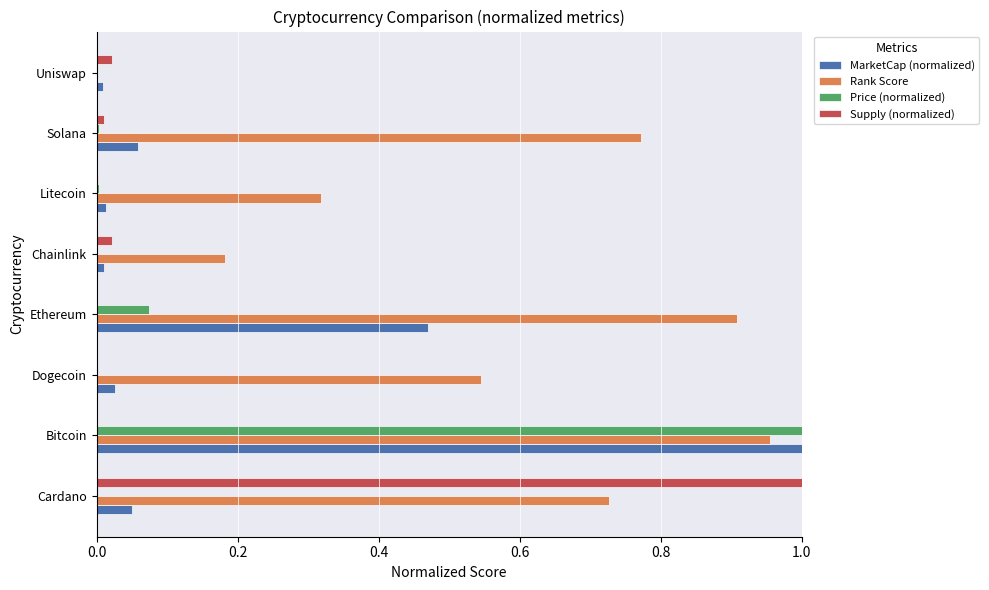

The value of Price (normalized) at Solana is 0.0. True or false?

True